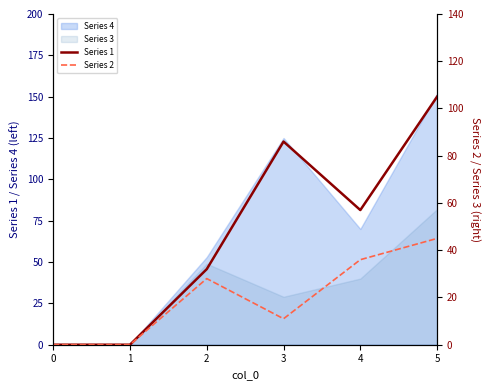

How many values in the Series 1 series are below 57?

3